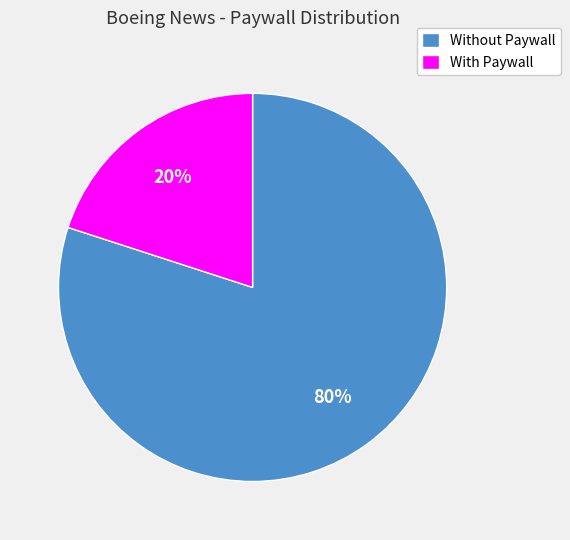

Which slice is the largest?

Without Paywall